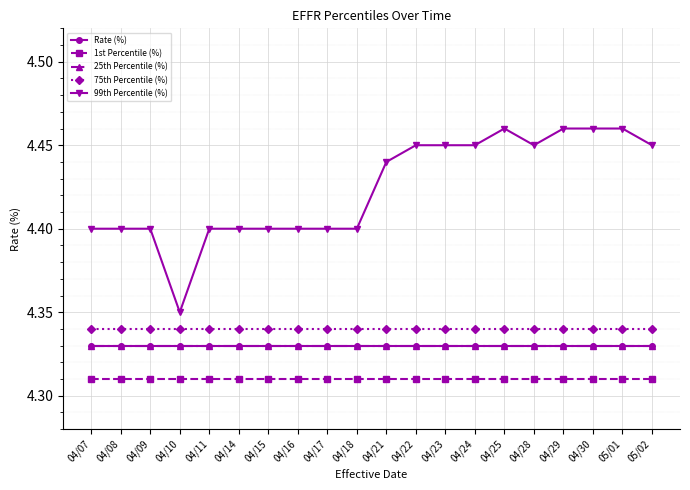

Is this an area chart (filled region under the line)?

No